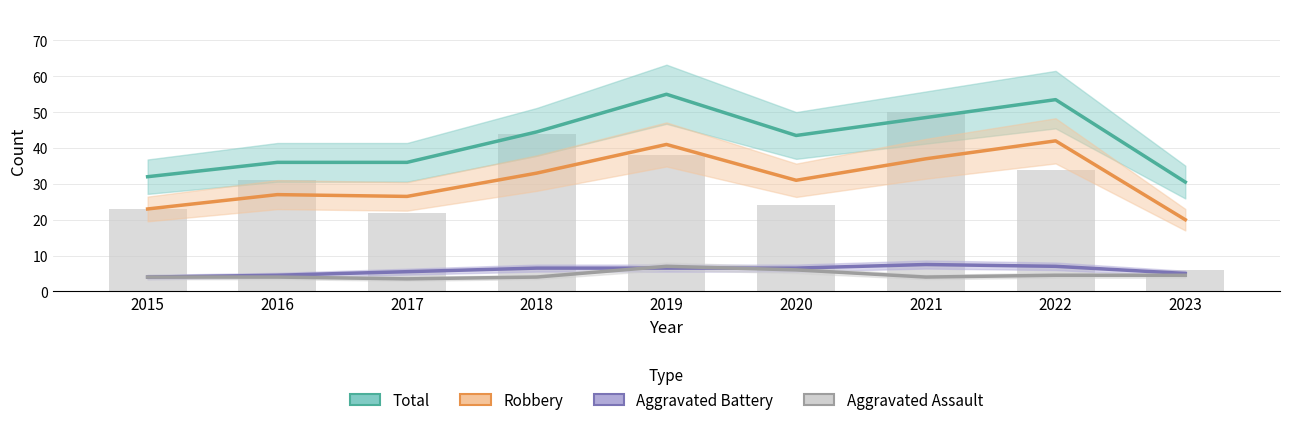

What is the maximum value shown in the chart?

55.0